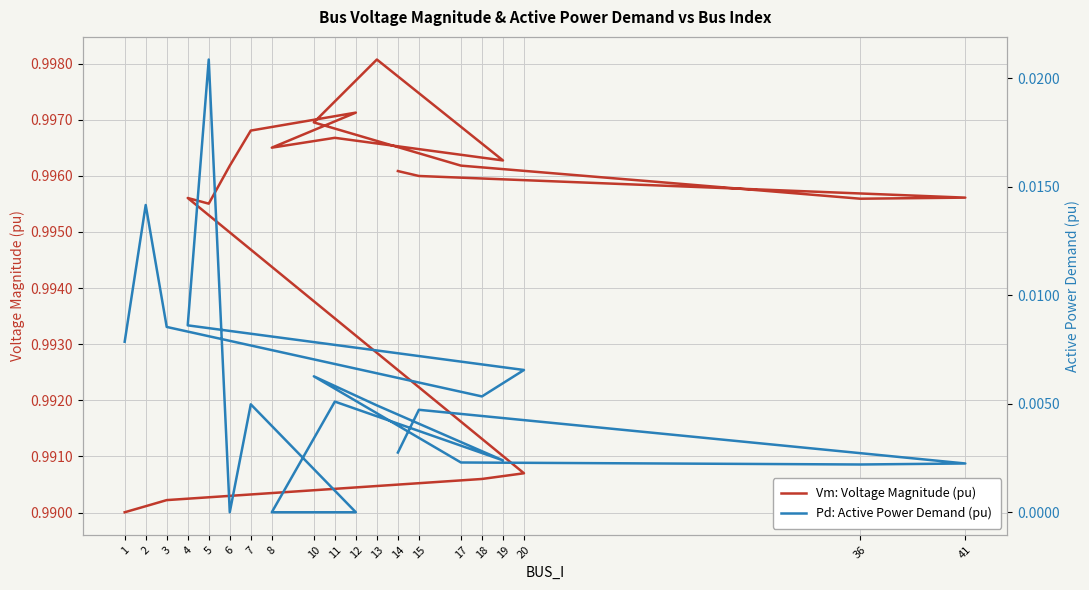

Reading left to right, what are all the values shown in this chart?

Vm: Voltage Magnitude (pu): 1.0	1.0	1.0	1.0	1.0	1.0	1.0	1.0	1.0	1.0	1.0	1.0	1.0	1.0	1.0	1.0	1.0	1.0	1.0	1.0
Pd: Active Power Demand (pu): 0.0	0.0	0.0	0.0	0.0	0.0	0.0	0.0	0.0	0.0	0.0	0.0	0.0	0.0	0.0	0.0	0.0	0.0	0.0	0.0